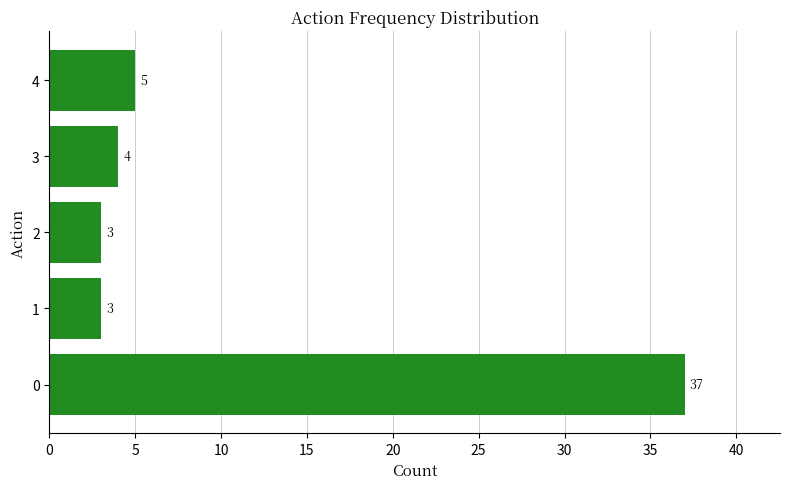

Is it true that the value at 2 is 1?

False